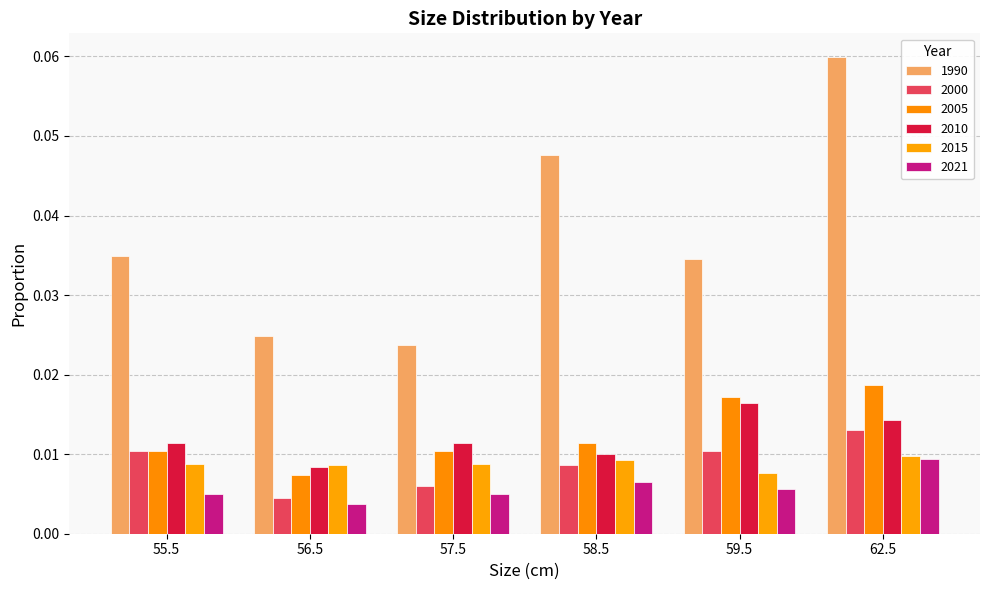

Which series changed the most between 58.5 and 62.5?

1990